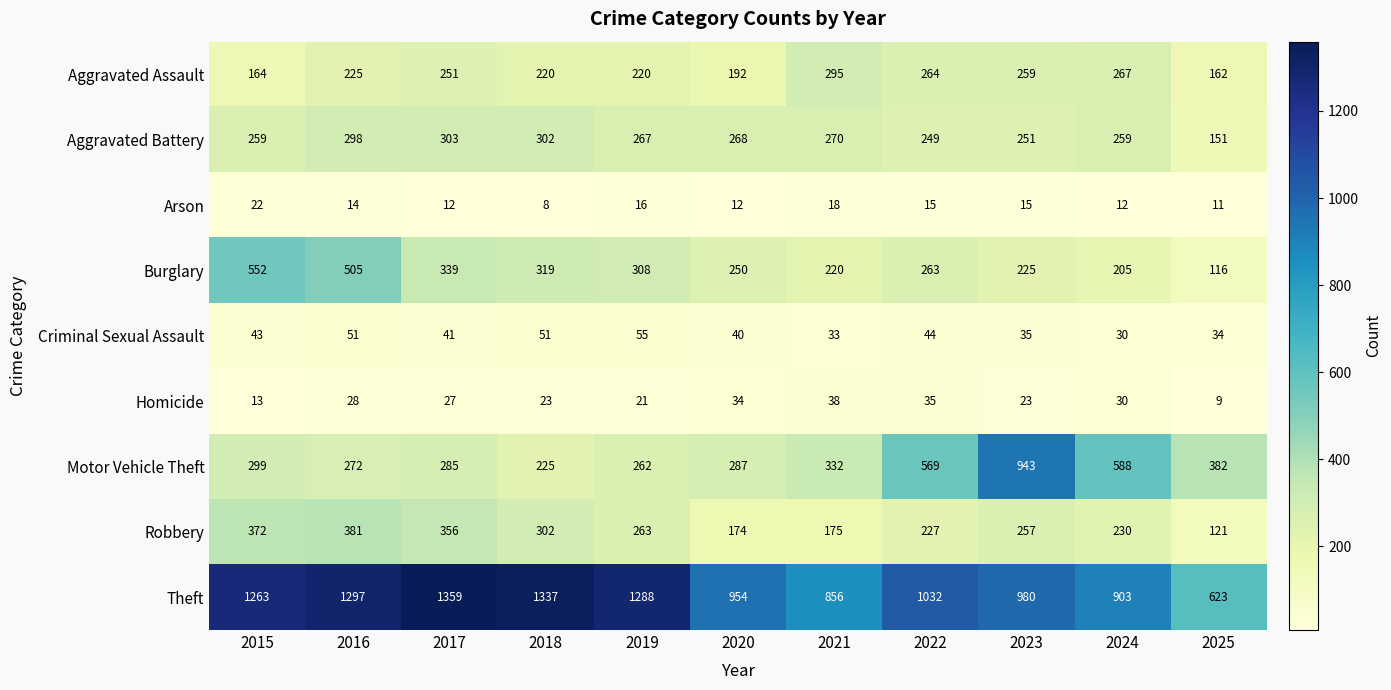

Between 2016 and 2017, which series saw the biggest shift?

Burglary